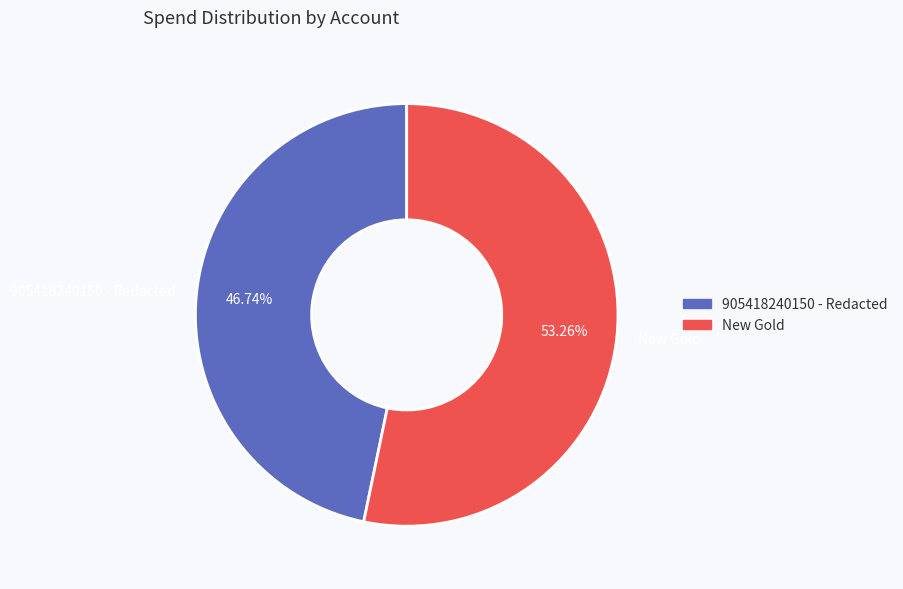

True or false: 905418240150 - Redacted accounts for 47% of the total.

True